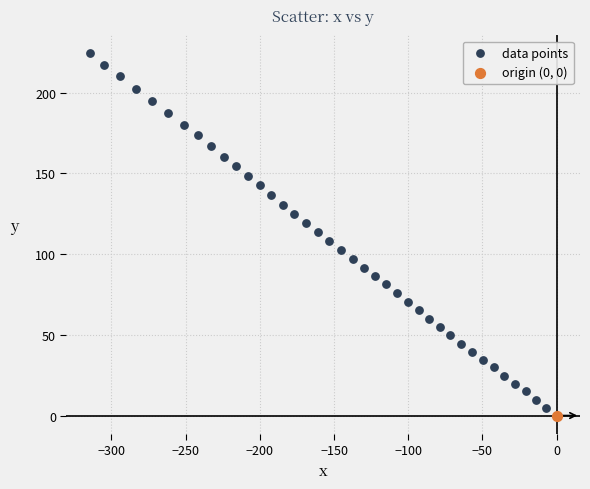

What are all the series names shown in the legend?

data points, origin (0, 0)